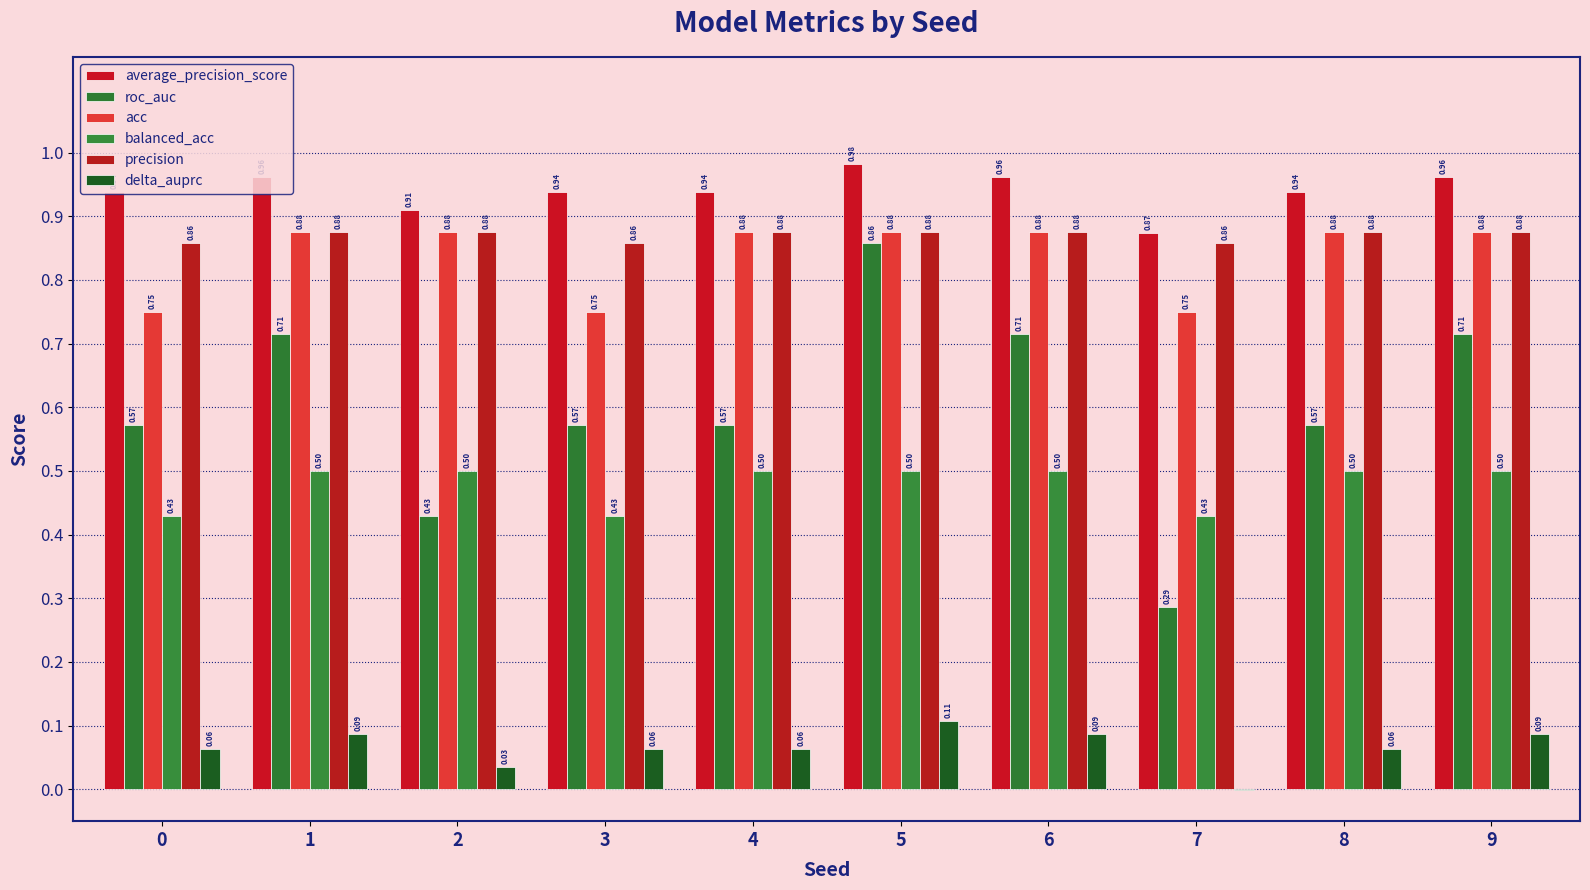

Are the bars grouped side by side (vs. stacked)?

Yes